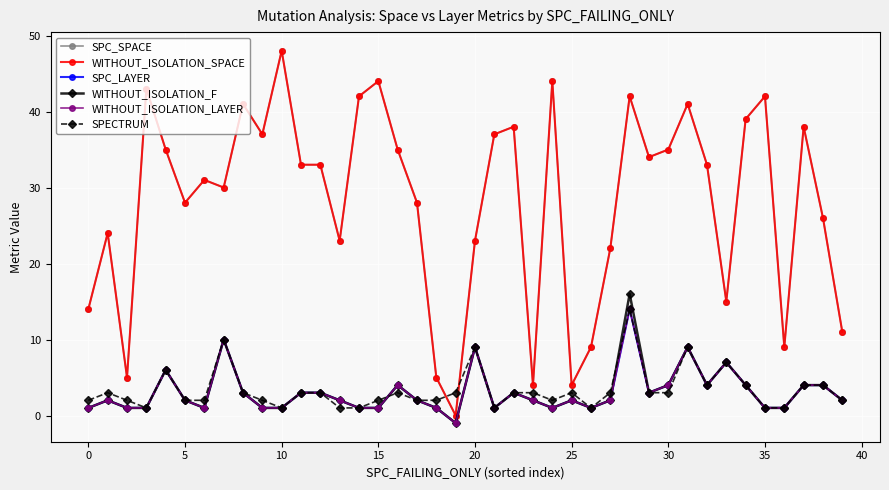

Is this an area chart (filled region under the line)?

No